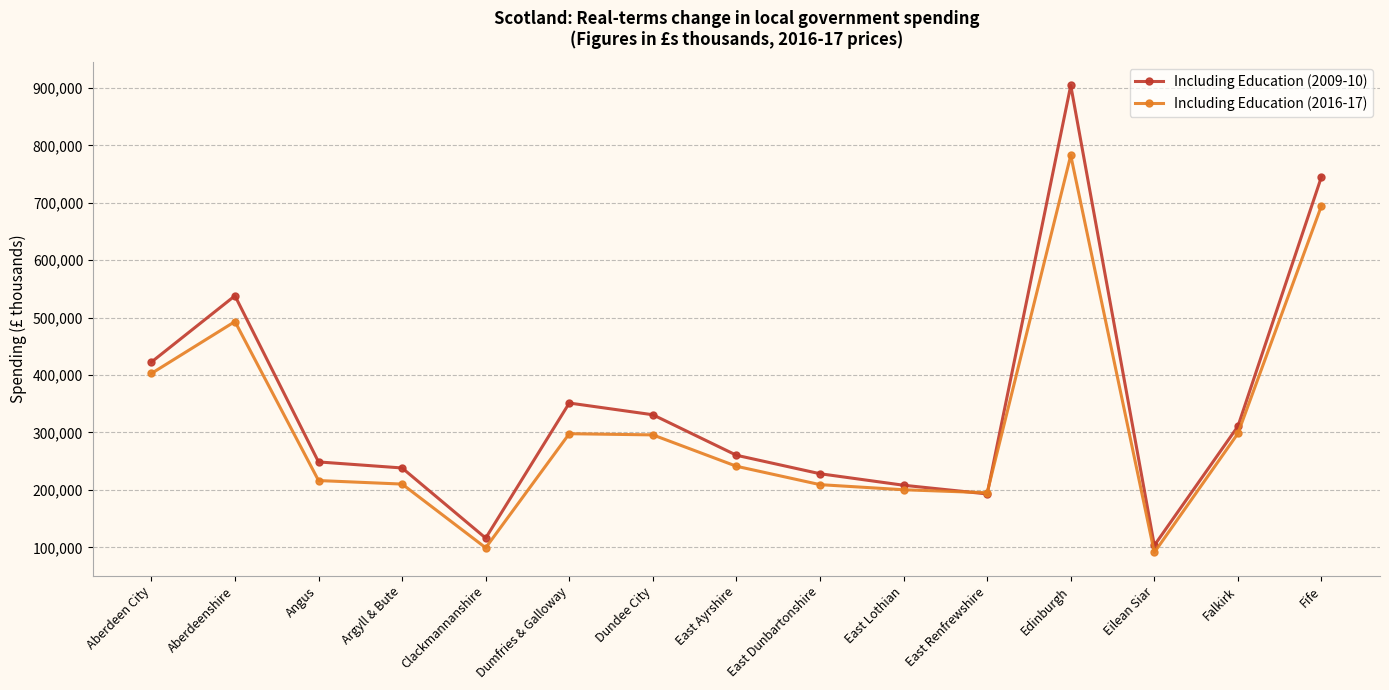

Which series has the largest range (max minus min)?

Including Education (2009-10)